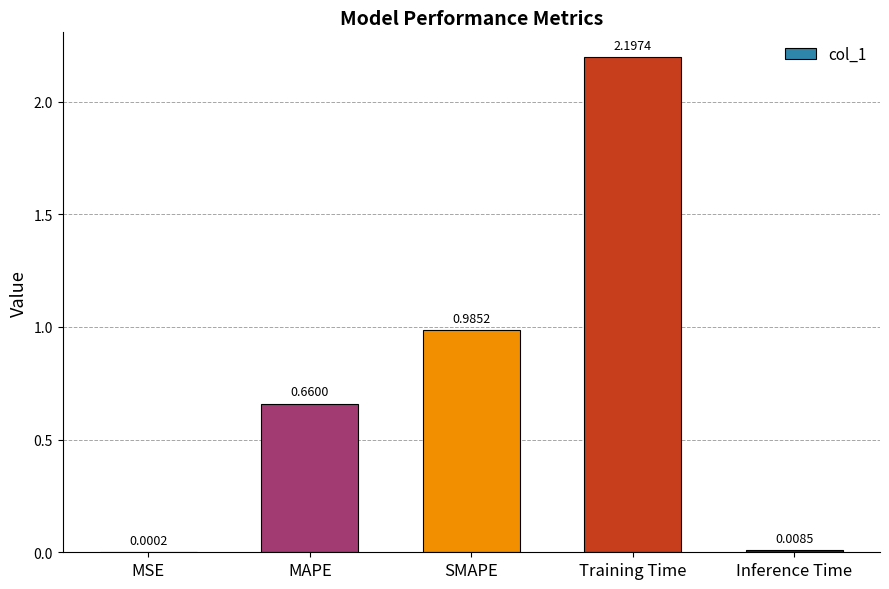

Where is the data nearest to the value 1?

SMAPE